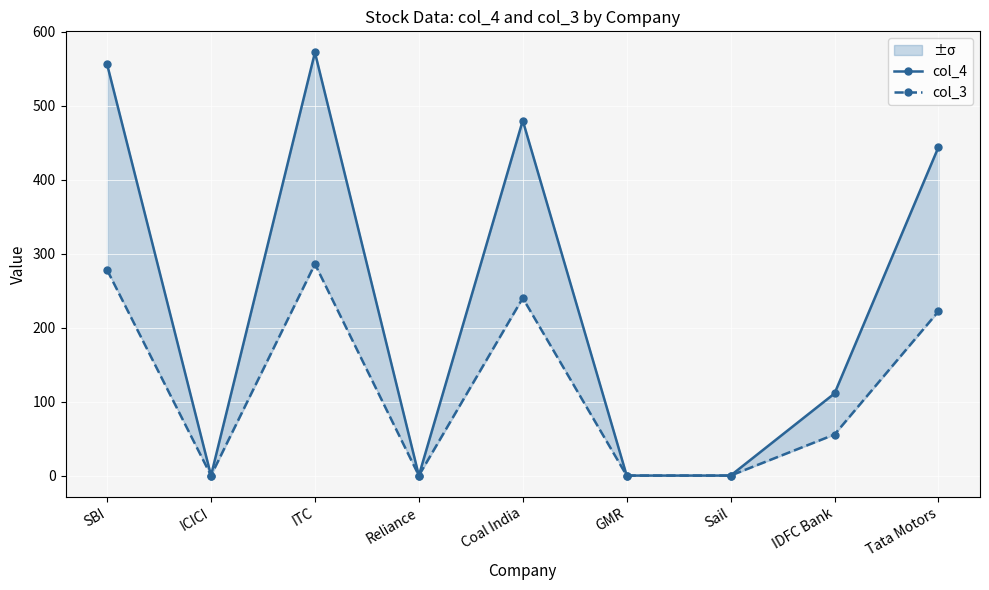

What is the average value of the col_4 series?

240.3